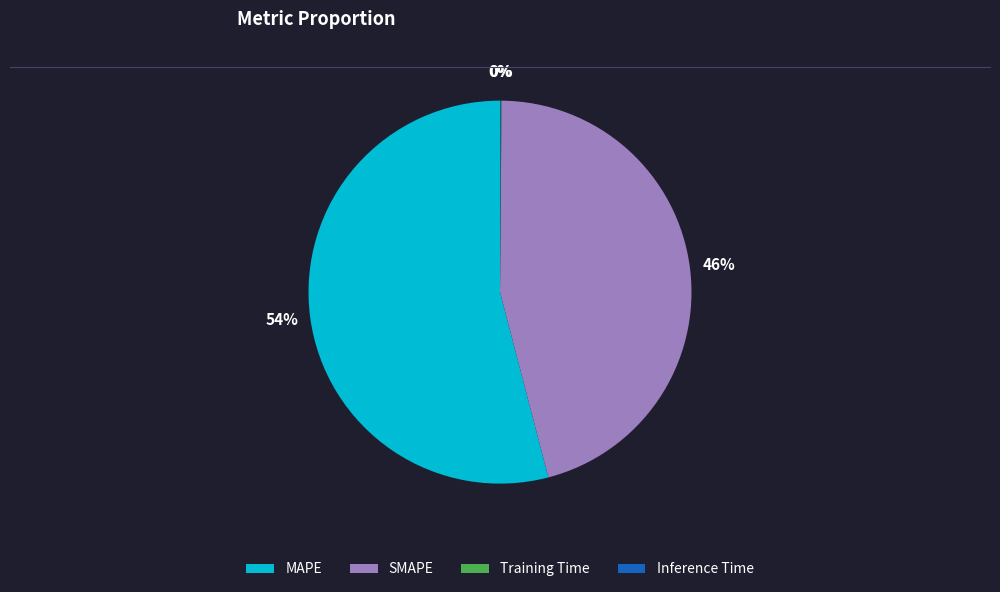

Does any single category account for the majority?

Yes